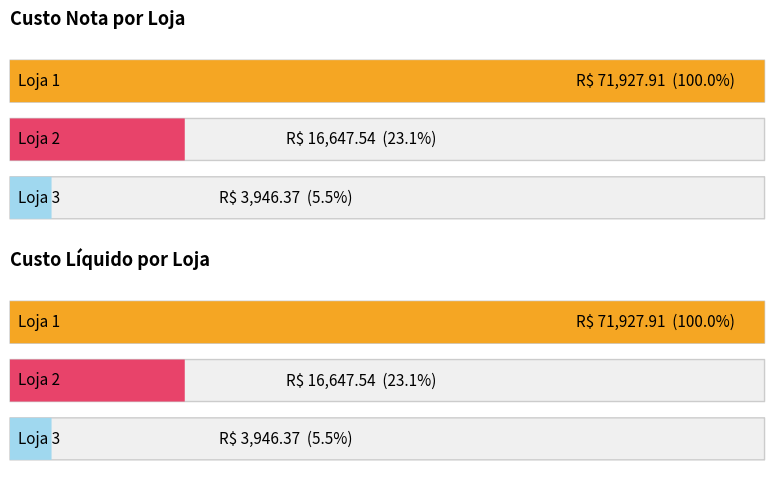

At which category does the chart reach its minimum across all series?

Loja 3